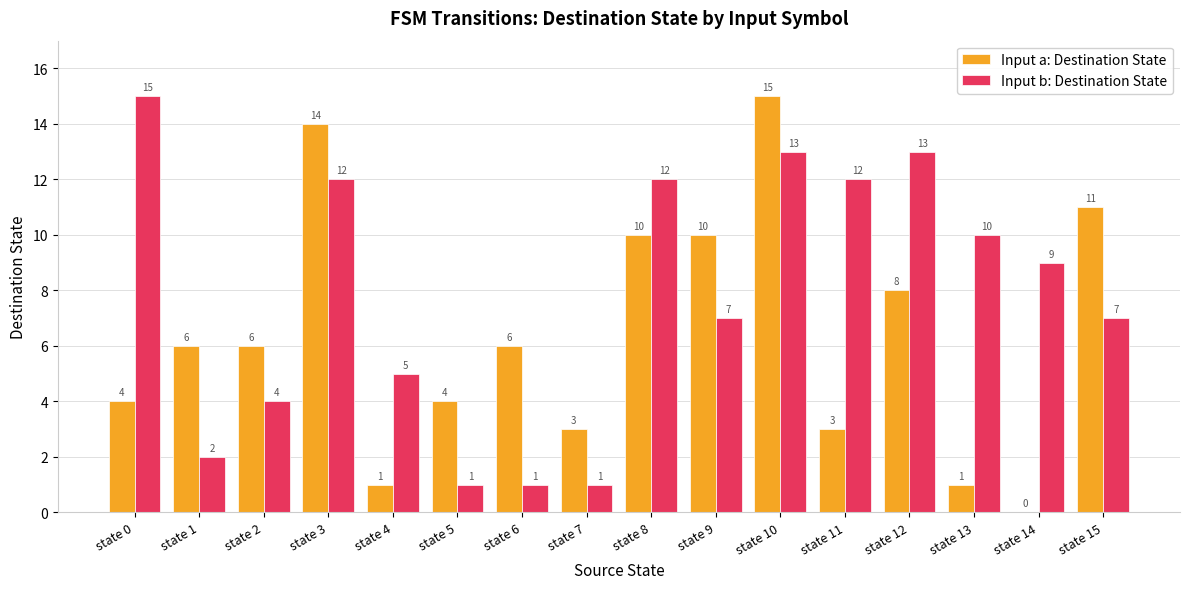

Reading right to left, extract all data points from this chart.

Input a: Destination State: state 15=11	state 14=0	state 13=1	state 12=8	state 11=3	state 10=15	state 9=10	state 8=10	state 7=3	state 6=6	state 5=4	state 4=1	state 3=14	state 2=6	state 1=6	state 0=4
Input b: Destination State: state 15=7	state 14=9	state 13=10	state 12=13	state 11=12	state 10=13	state 9=7	state 8=12	state 7=1	state 6=1	state 5=1	state 4=5	state 3=12	state 2=4	state 1=2	state 0=15